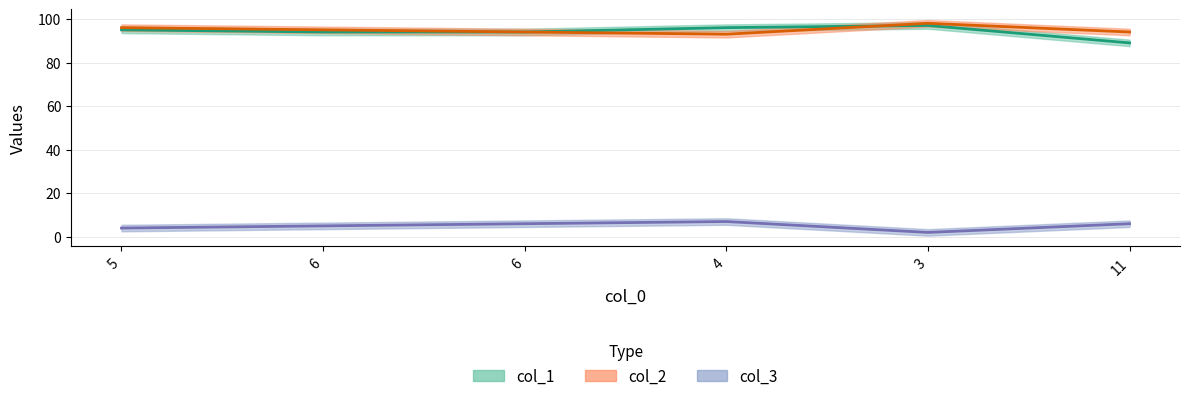

List the labels in order of col_2 value, largest first.

3, 5, 6, 6, 11, 4